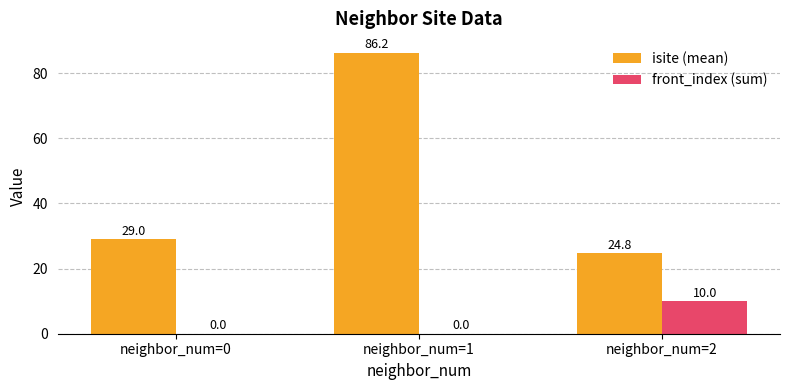

At which category is the sum across all series the highest?

neighbor_num=1